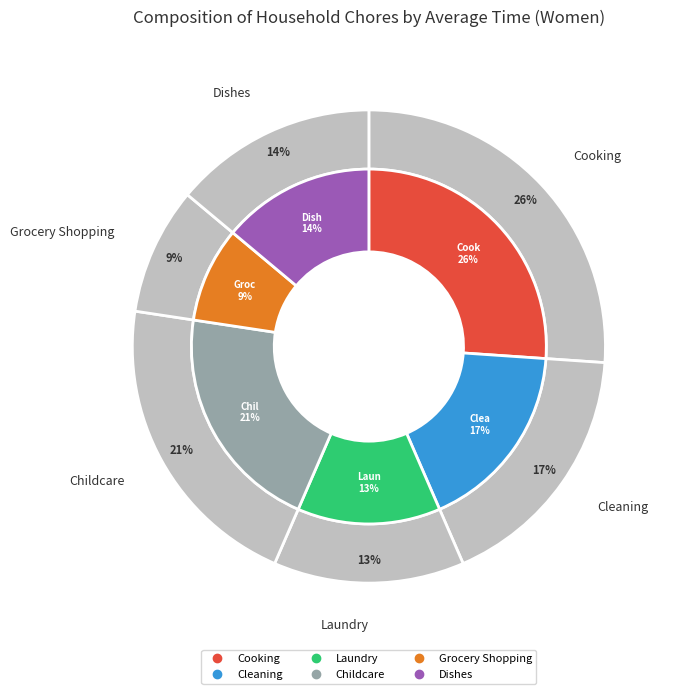

To the nearest percent, what is the combined percentage of Cleaning and Cooking?

43%